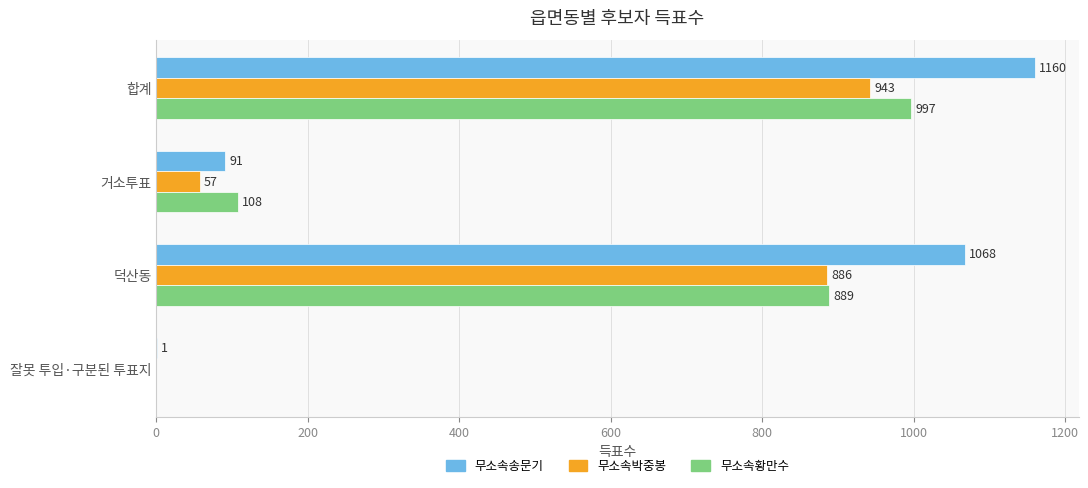

At which label is 무소속송문기 closest to 580?

덕산동